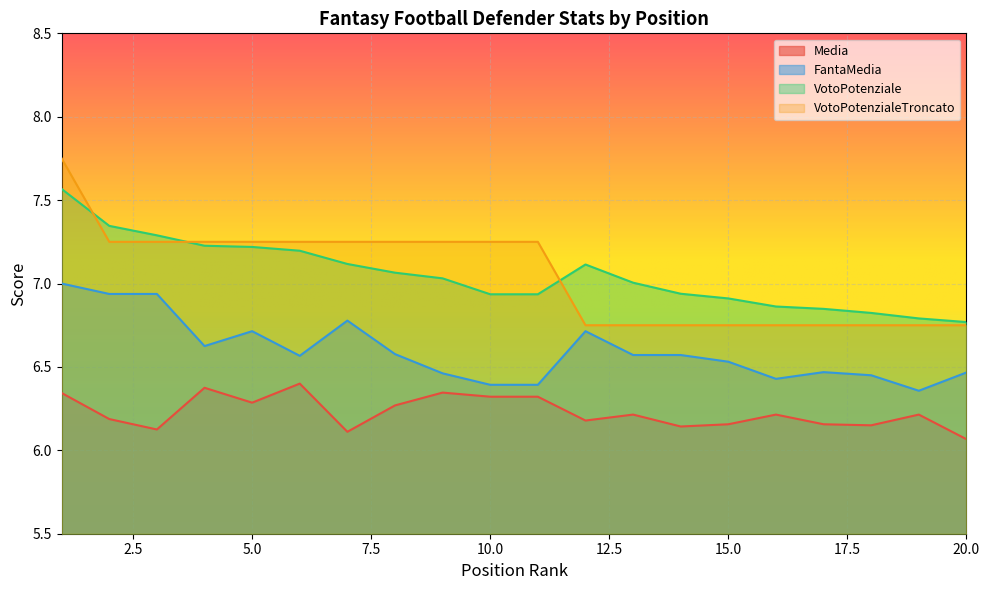

At 10.0, list the series in order from smallest to largest.

Media, FantaMedia, VotoPotenziale, VotoPotenzialeTroncato